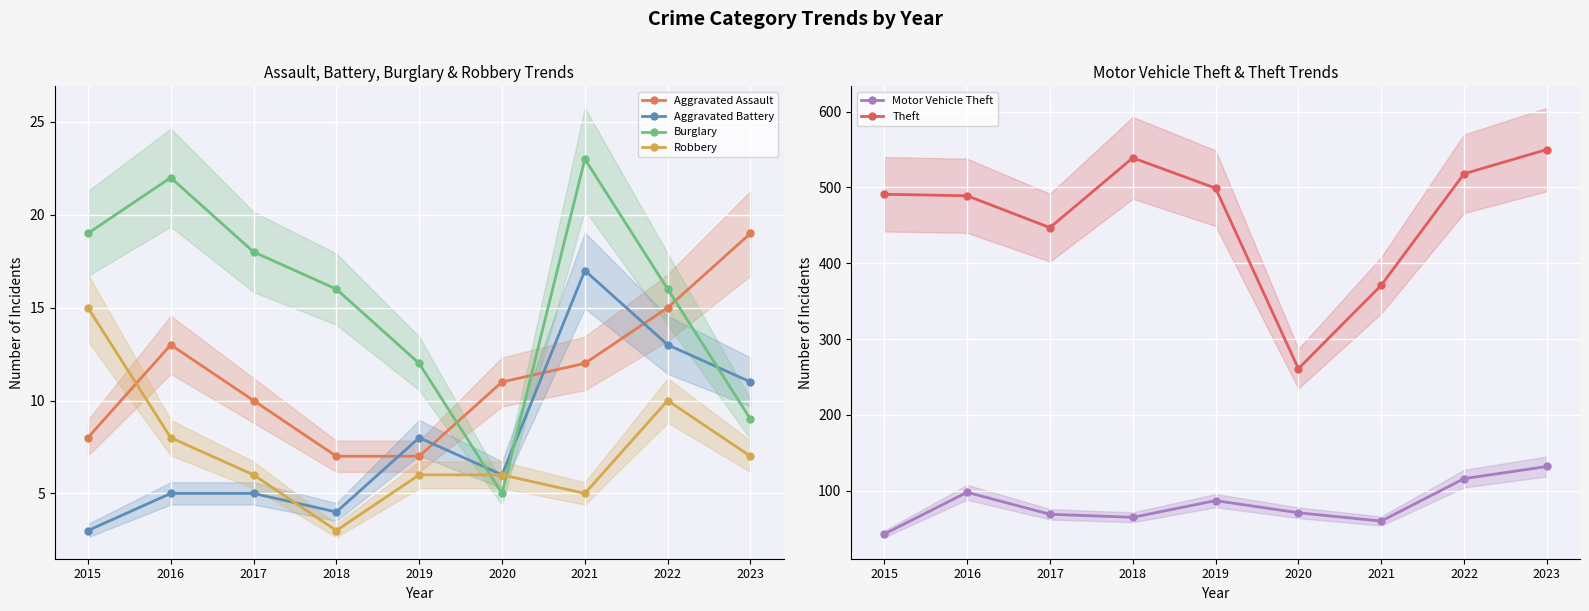

At how many categories does at least one series exceed 438?

7